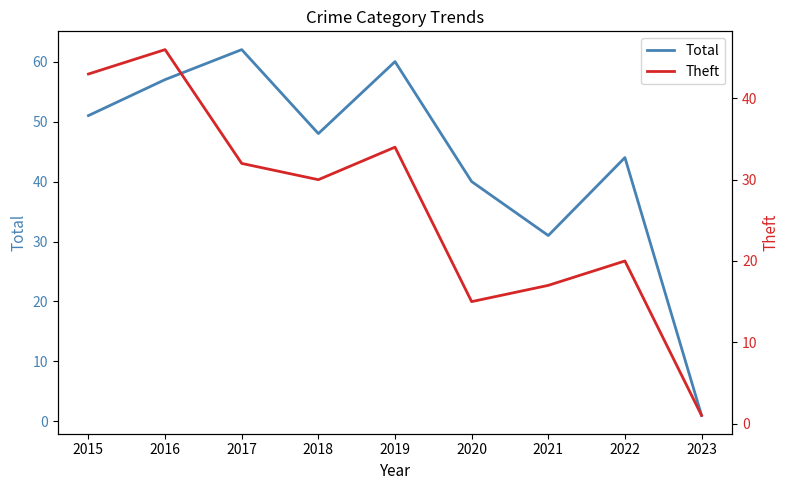

What is the highest value of the Total series?

62